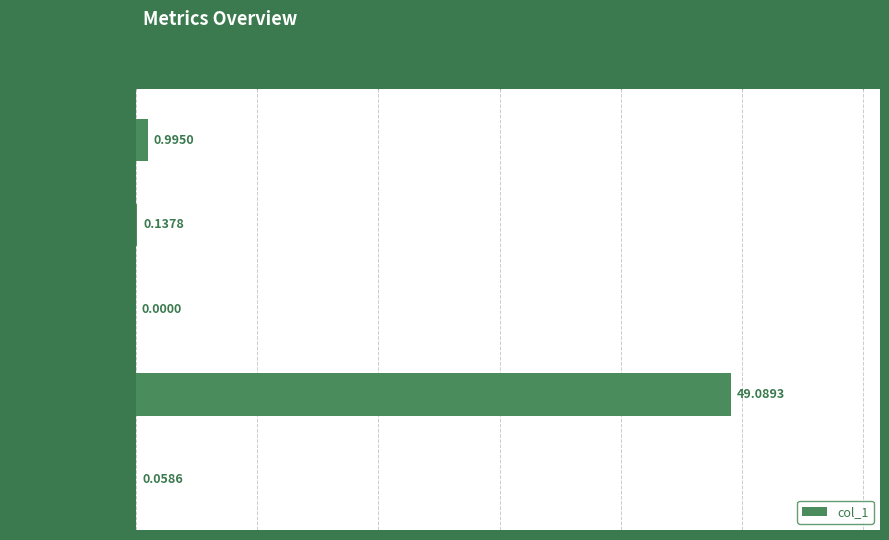

At which category does the chart reach its peak across all series?

• MAPE